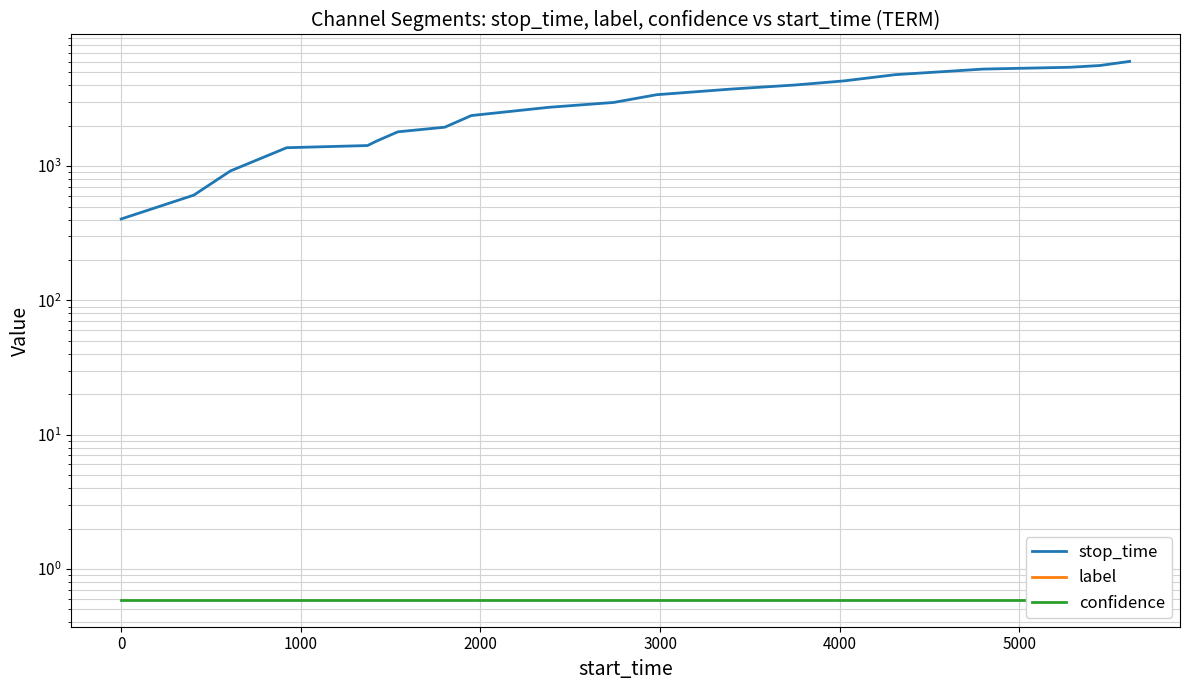

The stop_time series shows 2570.4 at 5000. True or false?

False